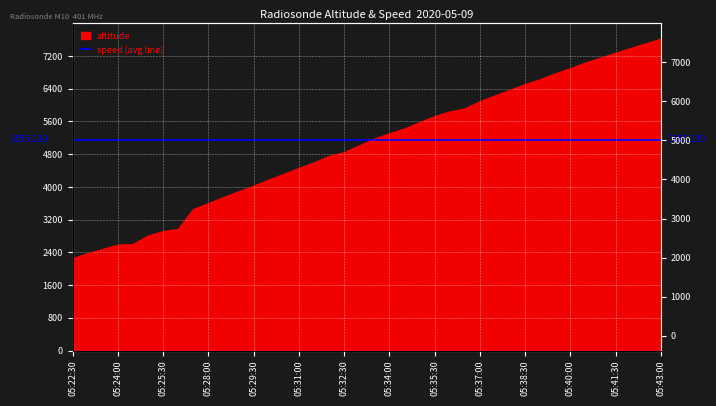

True or false: the data shows 2206.2 at 05:36:30.

False